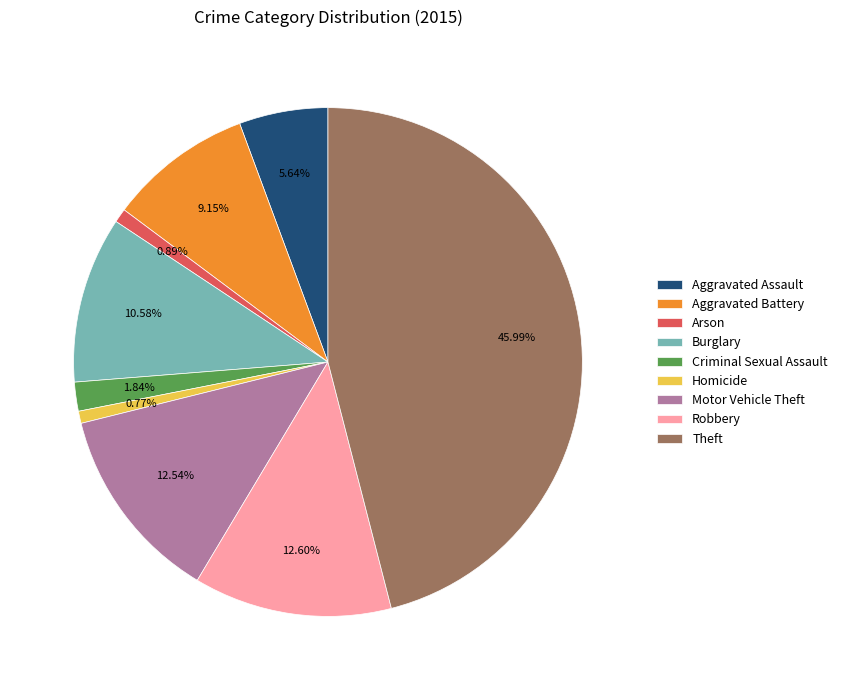

Which has a higher value, Theft or Homicide?

Theft